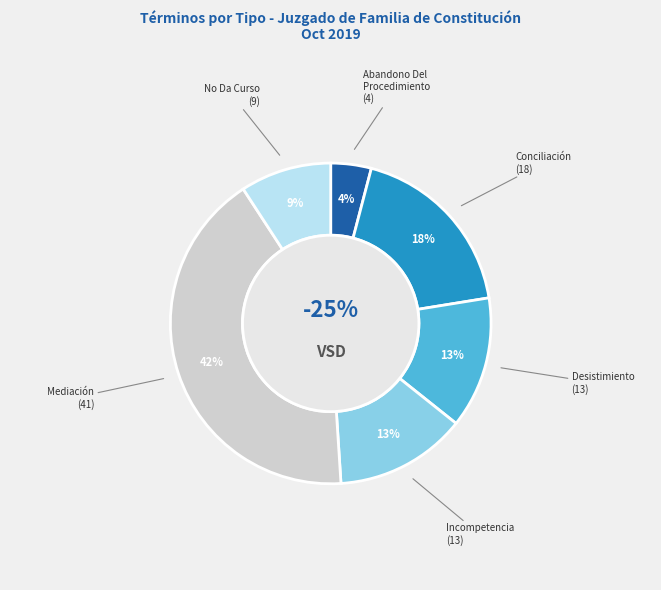

Does any single category account for the majority?

No